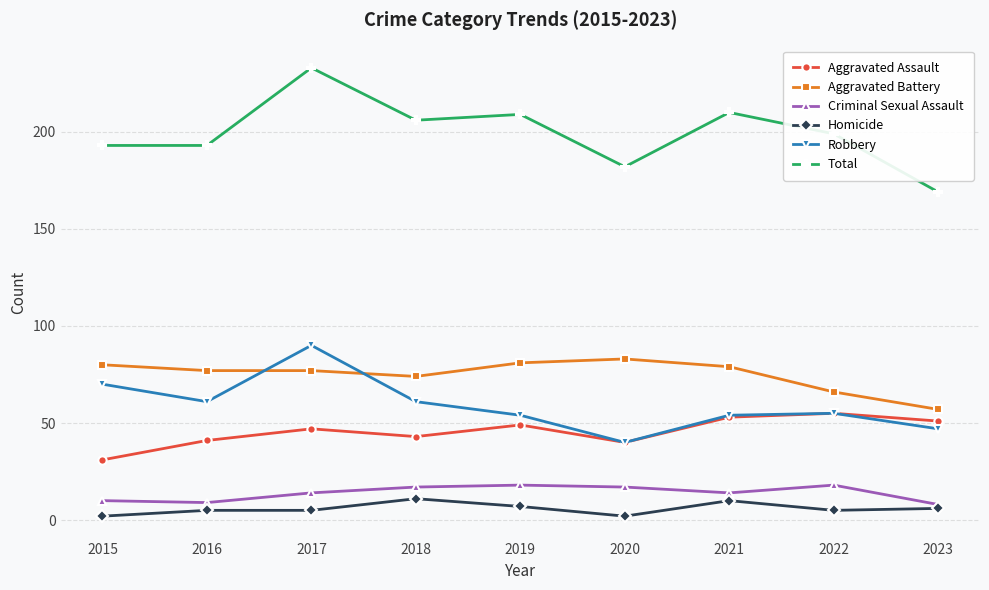

In Robbery, how many points are higher than both neighbors (excluding endpoints)?

2